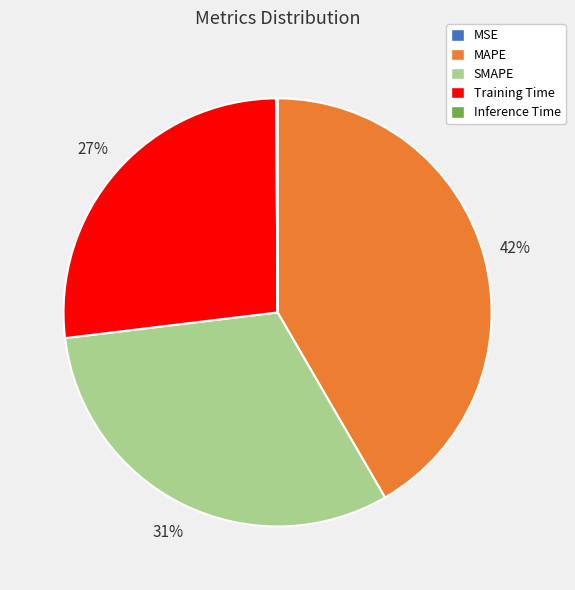

Is it true that SMAPE is 31% of the pie?

True